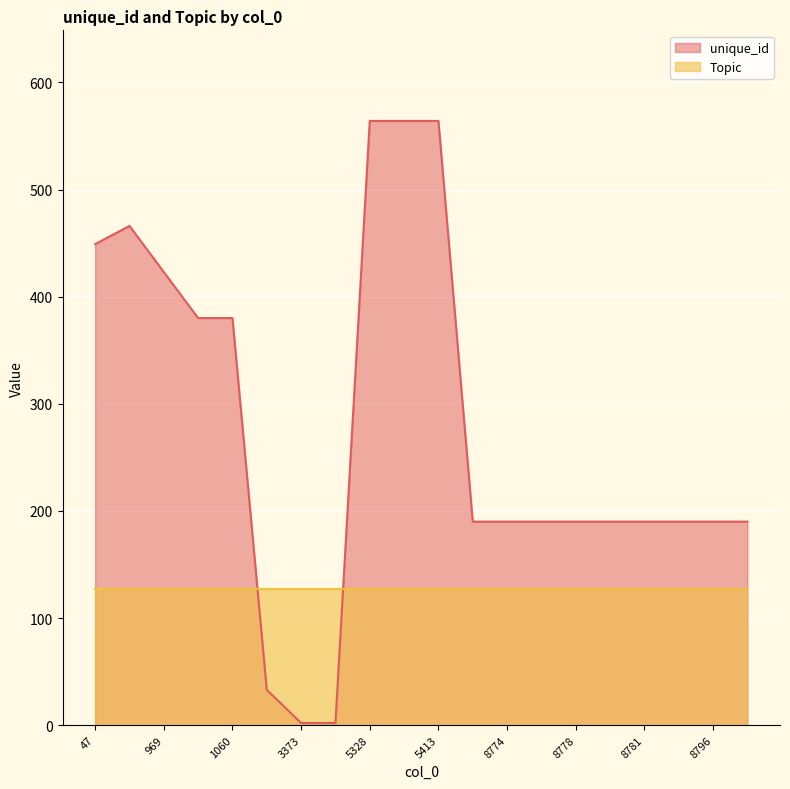

List the series in order of their overall mean, highest first.

unique_id, Topic